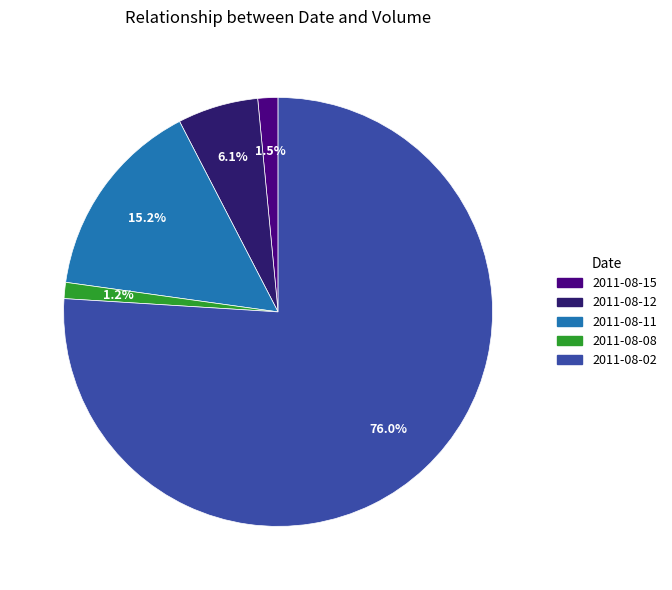

To the nearest percent, what is the average slice percentage?

20%